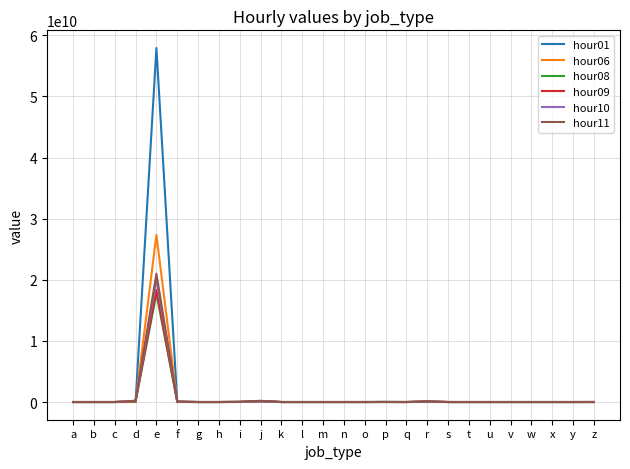

At which label does hour11 reach its peak?

e